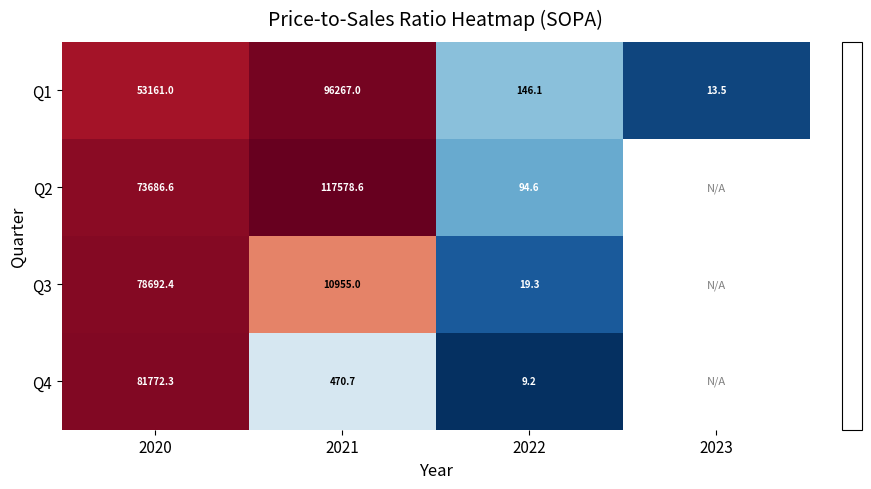

List the series in order of their peak value, lowest first.

Q3, Q4, Q1, Q2